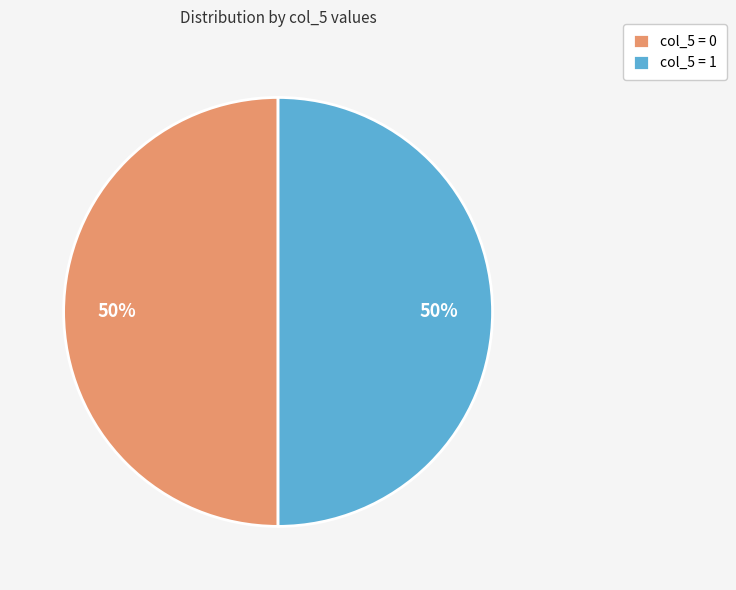

What is the ratio of the value at col_5 = 1 to the value at col_5 = 0?

1.0